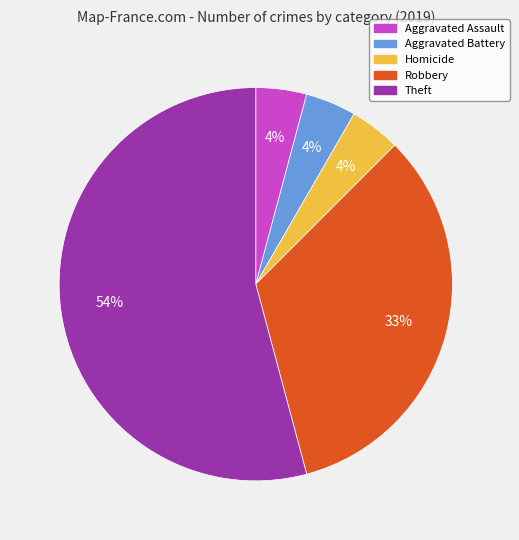

Is there any slice that represents more than half of the pie?

Yes